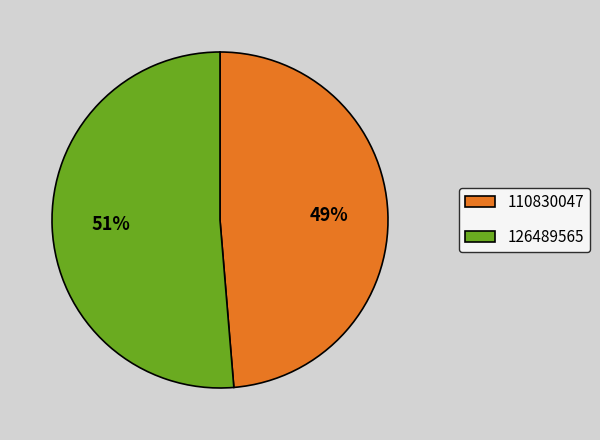

Do 126489565 and 110830047 together represent more than half of the pie?

Yes